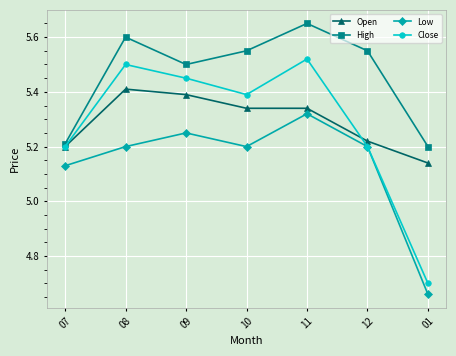

Which series has the largest total across all categories?

High